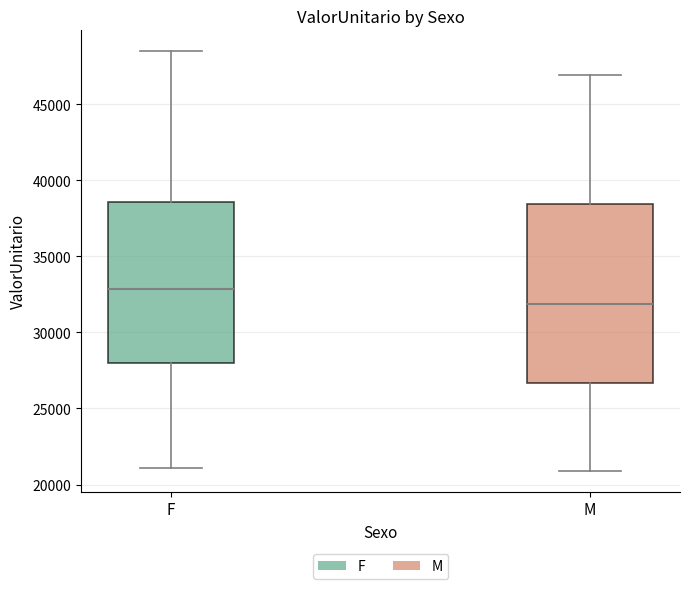

Reading left to right, read every box against the y-axis: the position of its median line, the range the box covers, and the ends of its whiskers. The values are not printed on the chart, so give them approximately, as read against the axis.

F: median 33000, box 28000 to 38500, whiskers 21000 to 48500
M: median 32000, box 26500 to 38500, whiskers 21000 to 47000